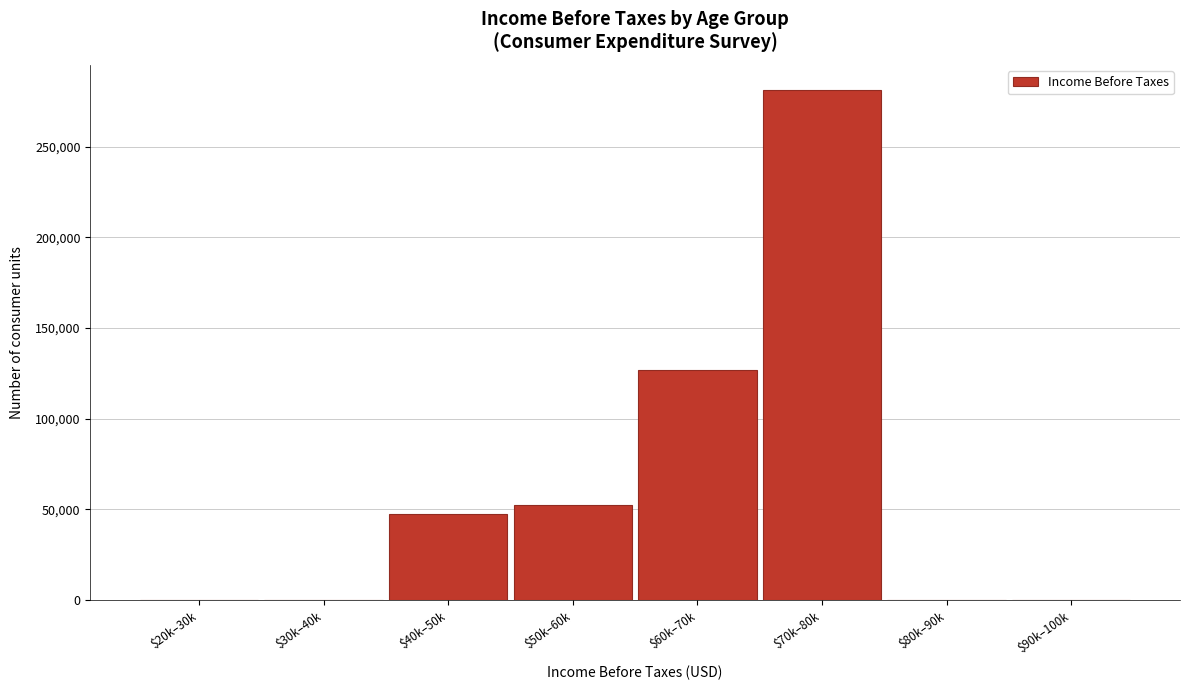

Which category has the highest value across all series?

$70k–80k